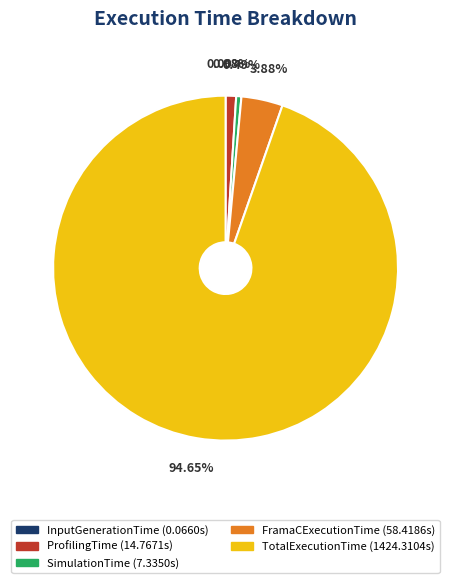

Do ProfilingTime and TotalExecutionTime together represent more than half of the pie?

Yes